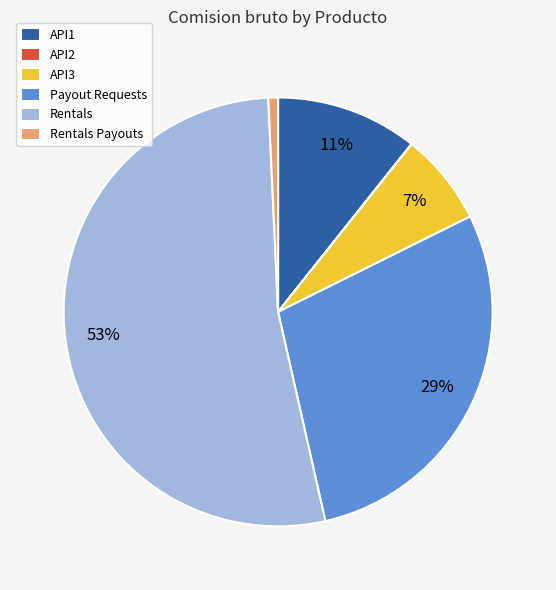

Does Rentals represent more than half of the total?

Yes